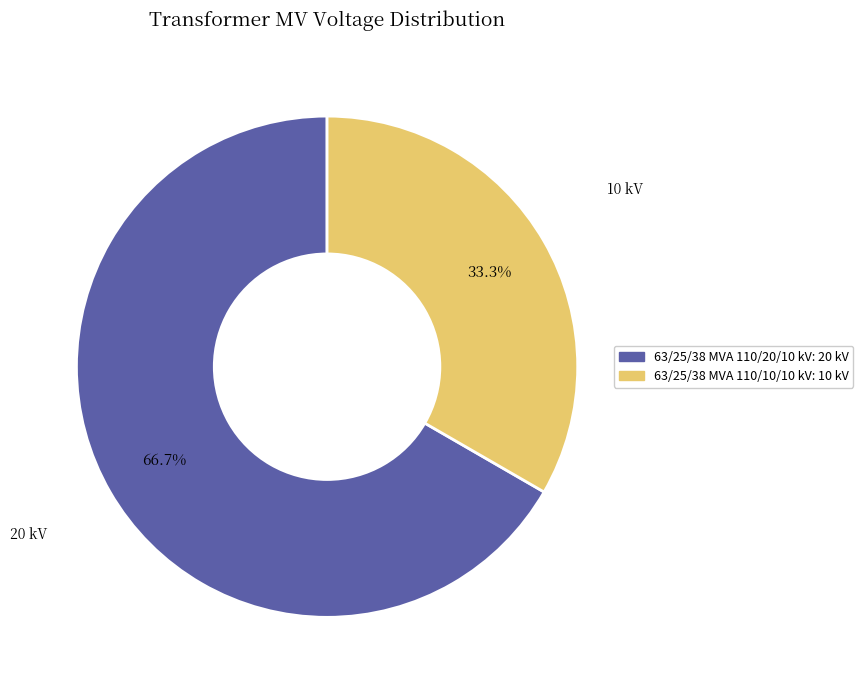

To the nearest percent, what portion does 63/25/38 MVA 110/10/10 kV represent?

33%